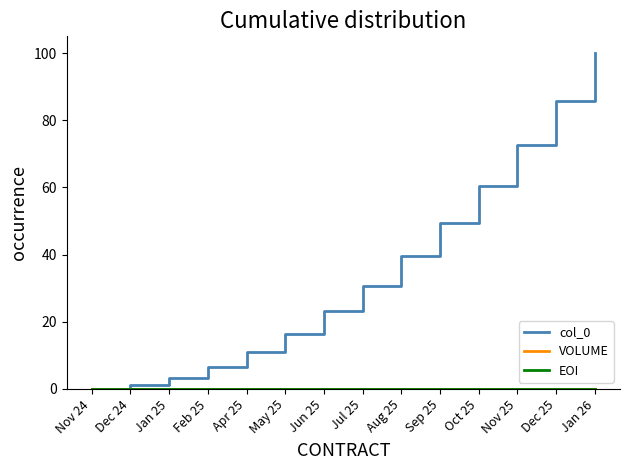

Is this an area chart (filled region under the line)?

No